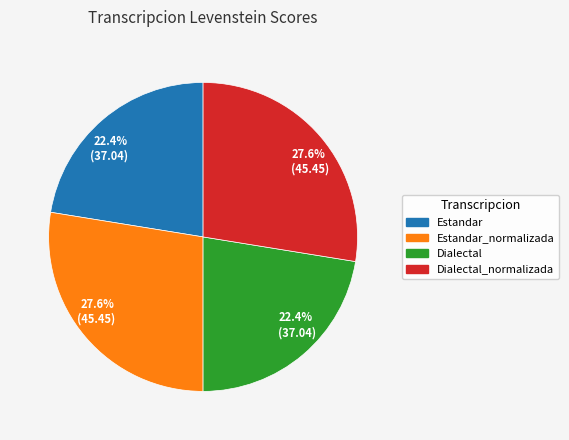

Is there a majority slice in this chart?

No